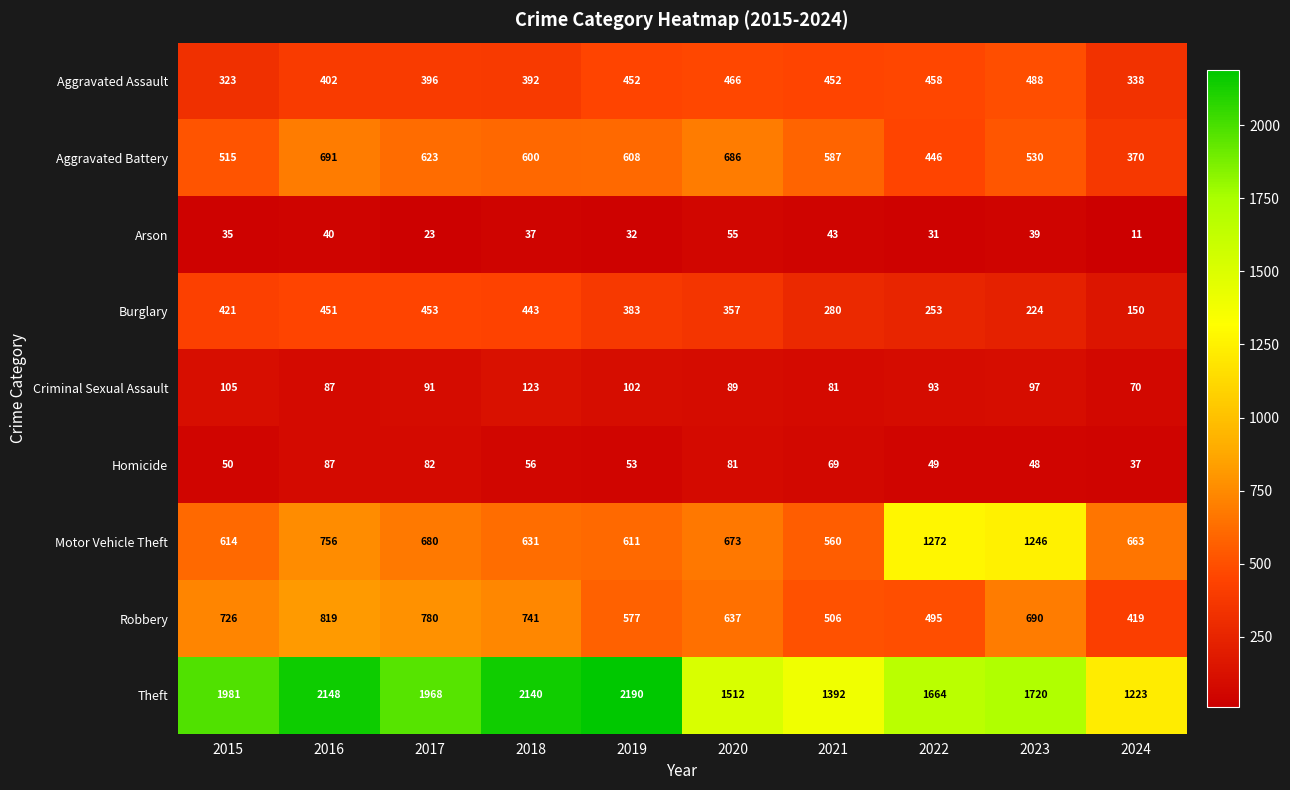

At which category is the sum across all series the highest?

2016